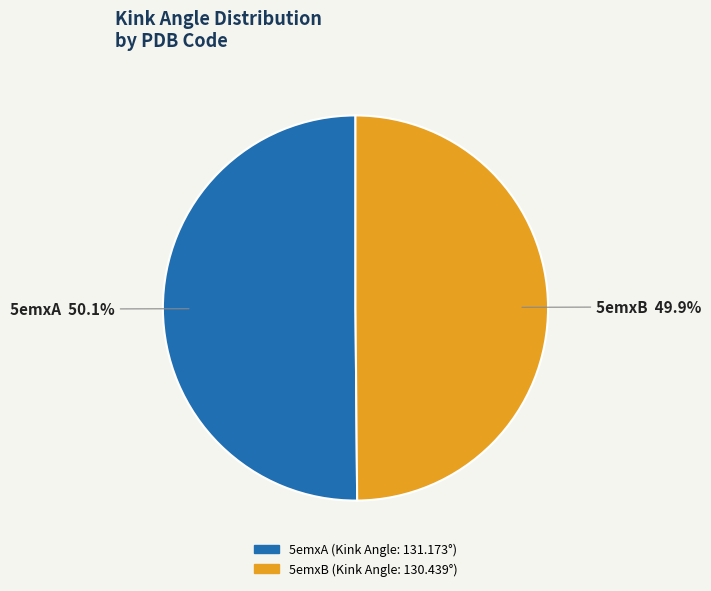

Approximately how many times larger is the value at 5emxA compared to 5emxB?

1.0